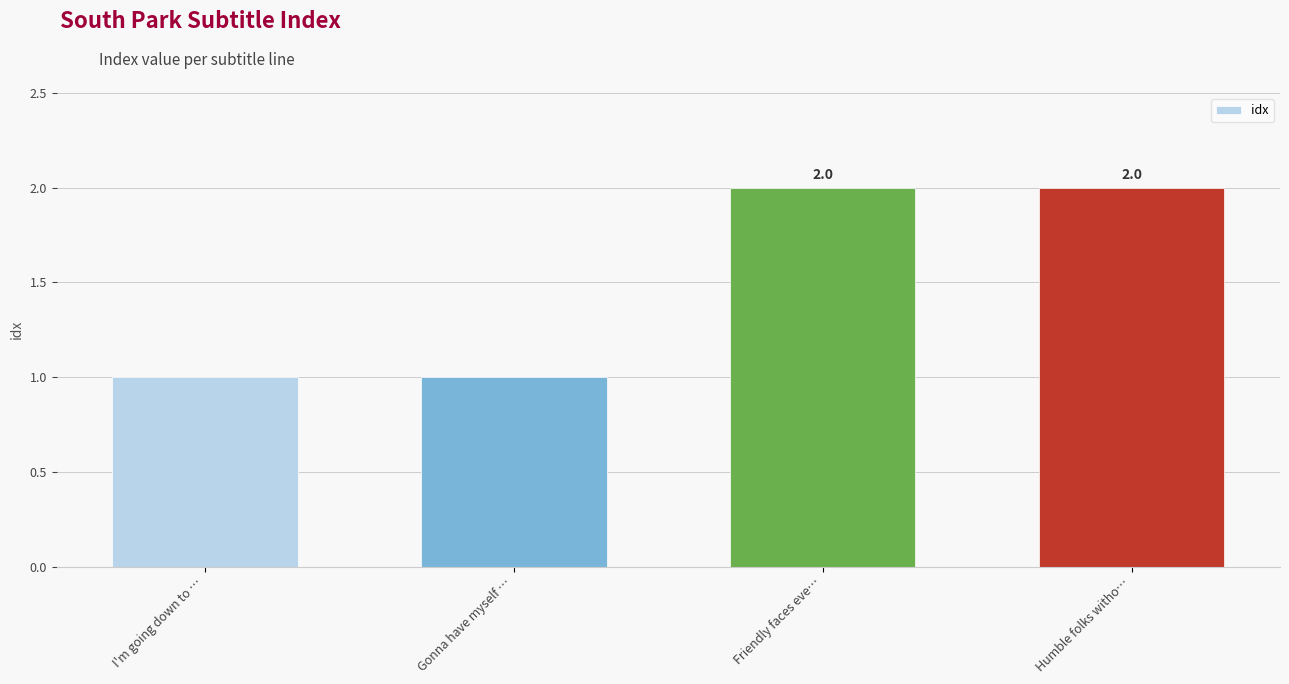

Reading right to left, list all the values displayed in this chart.

2	2	1	1